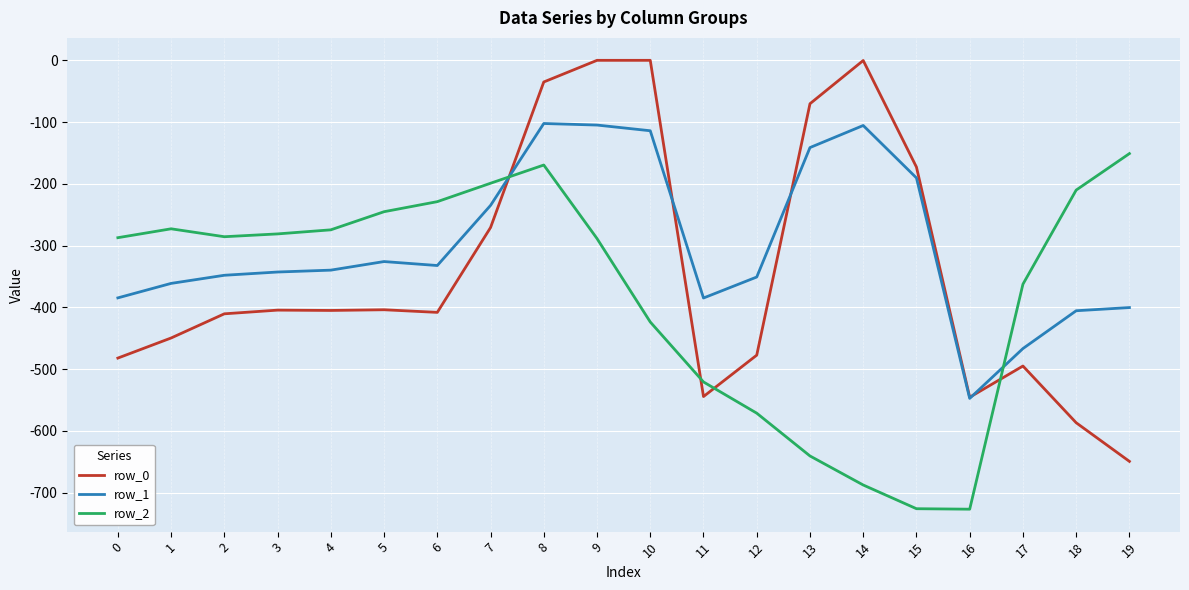

Rank the series by their maximum value, from lowest to highest.

row_2, row_1, row_0